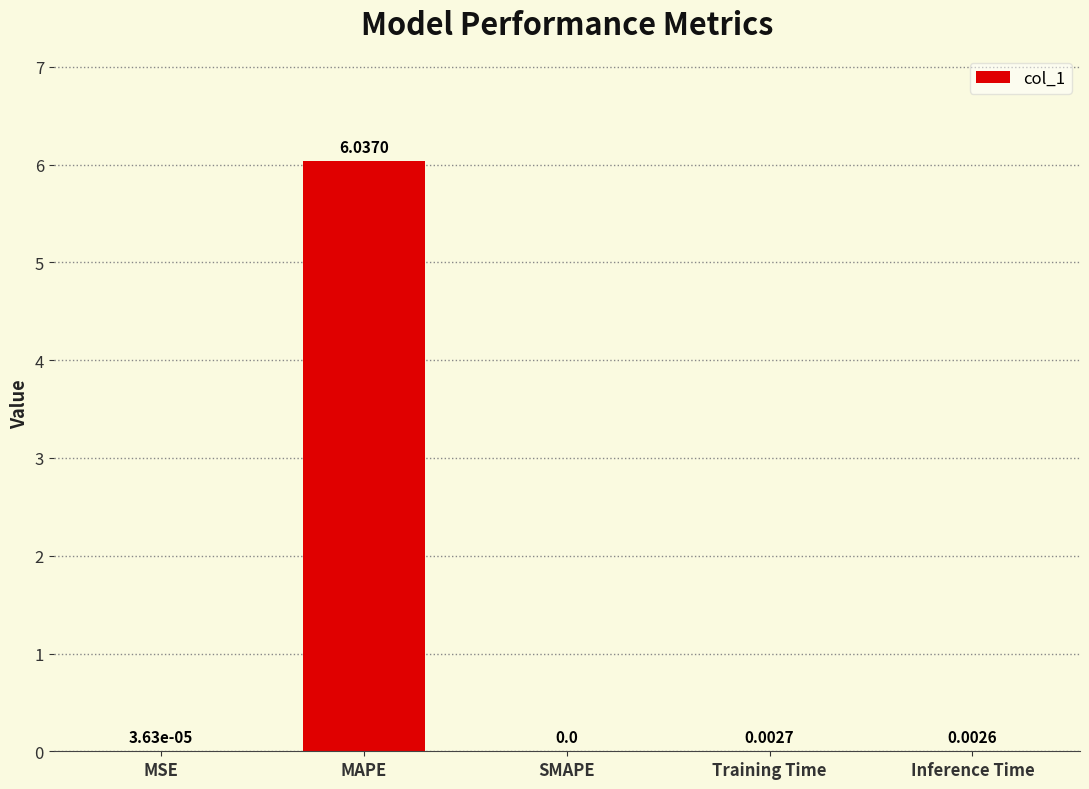

Between MSE and Inference Time, which is larger?

Inference Time